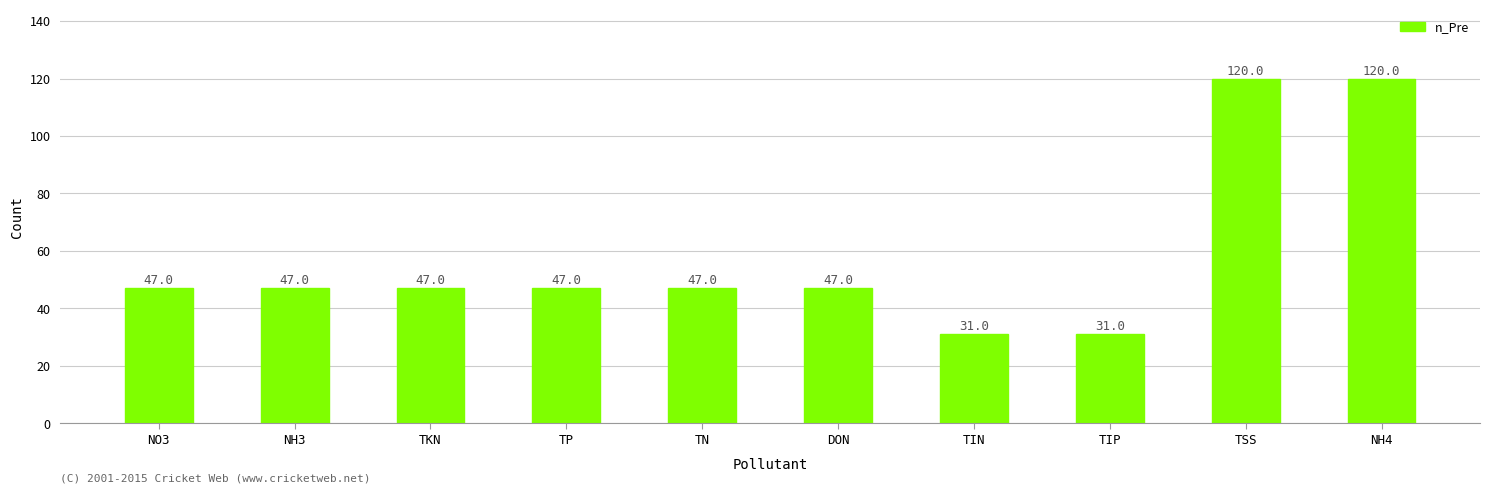

Reading left to right, transcribe all the data shown in this chart.

47	47	47	47	47	47	31	31	120	120